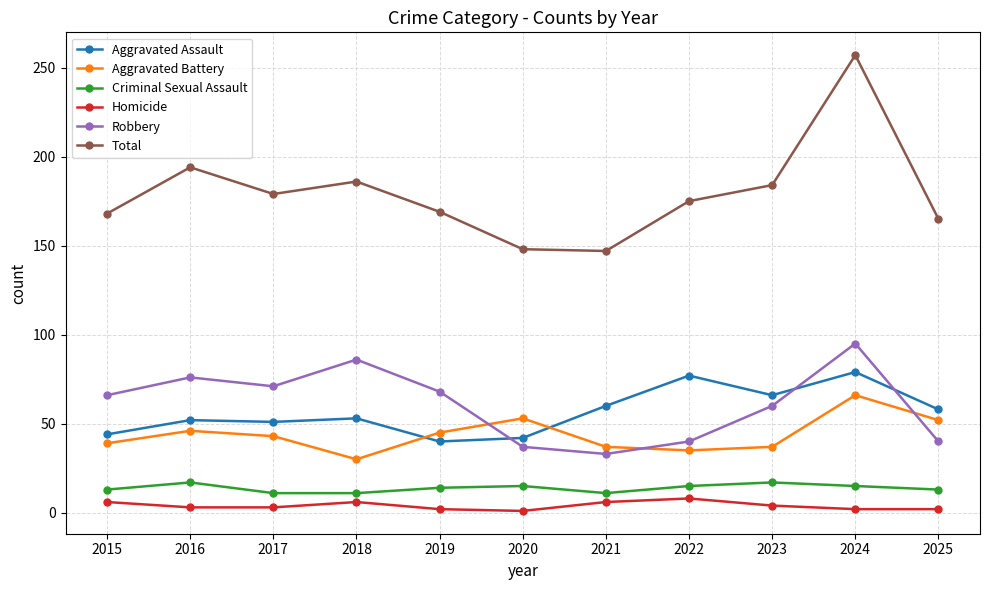

How many interior local peaks does the Total series have?

3